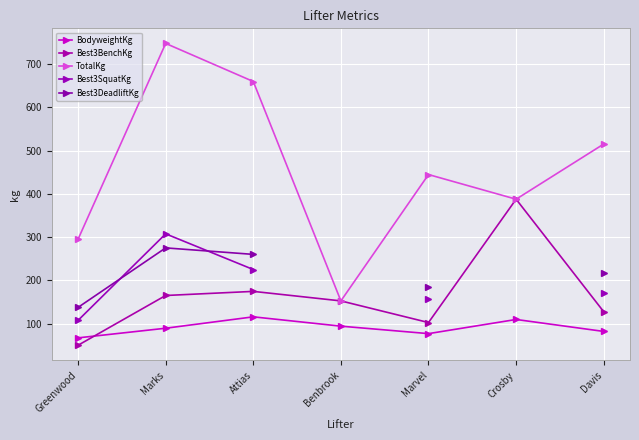

What is the maximum value shown in the chart?

747.5